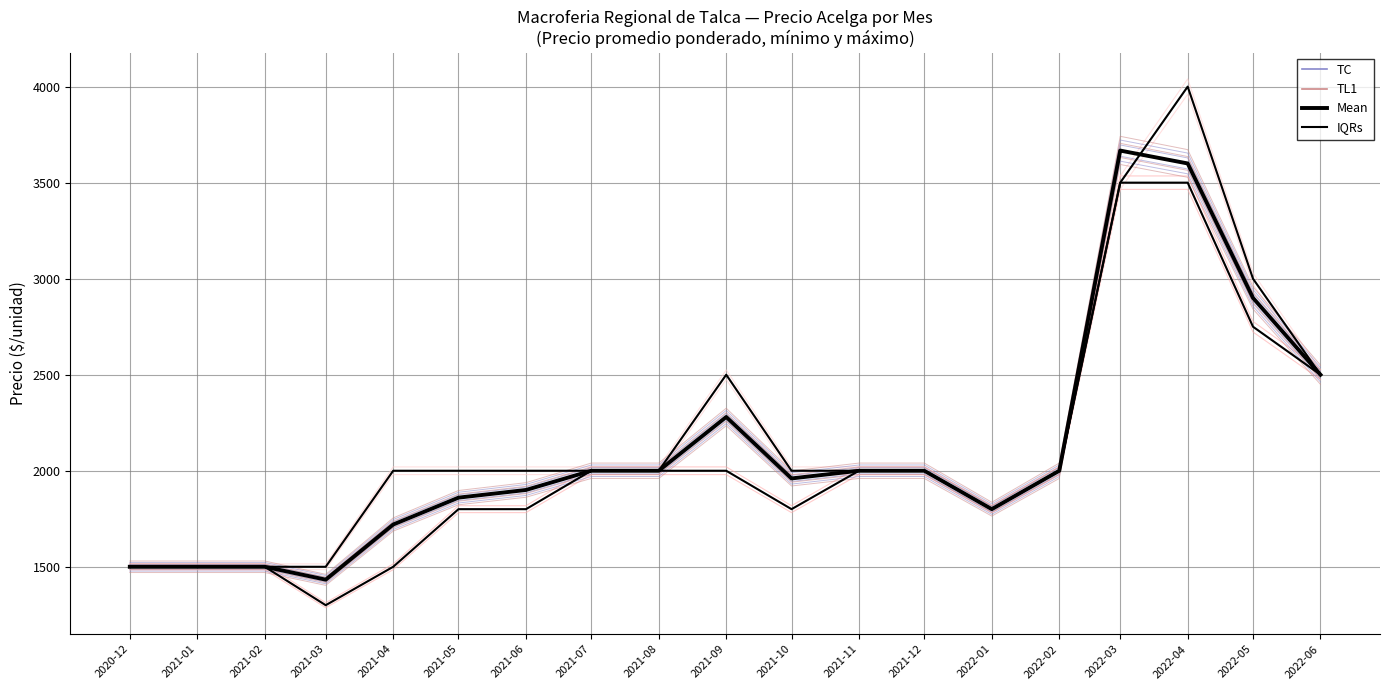

Rank the series by their average value, from highest to lowest.

Mean, IQRs